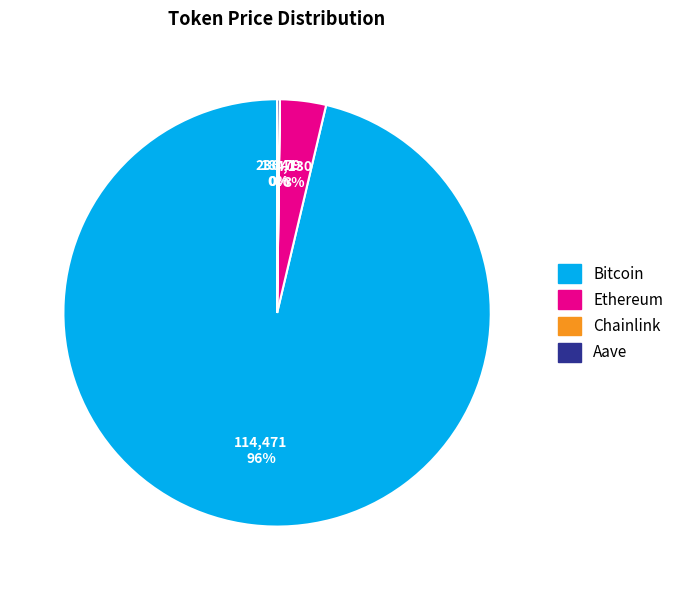

To the nearest percent, what portion does Ethereum represent?

3%